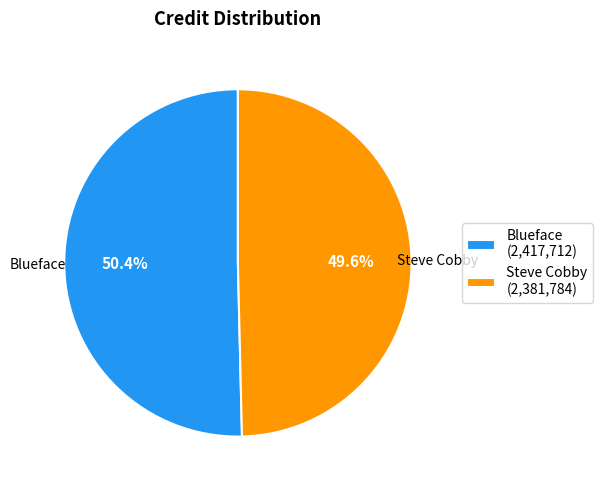

What is the total percentage of Blueface and Steve Cobby?

100.0%